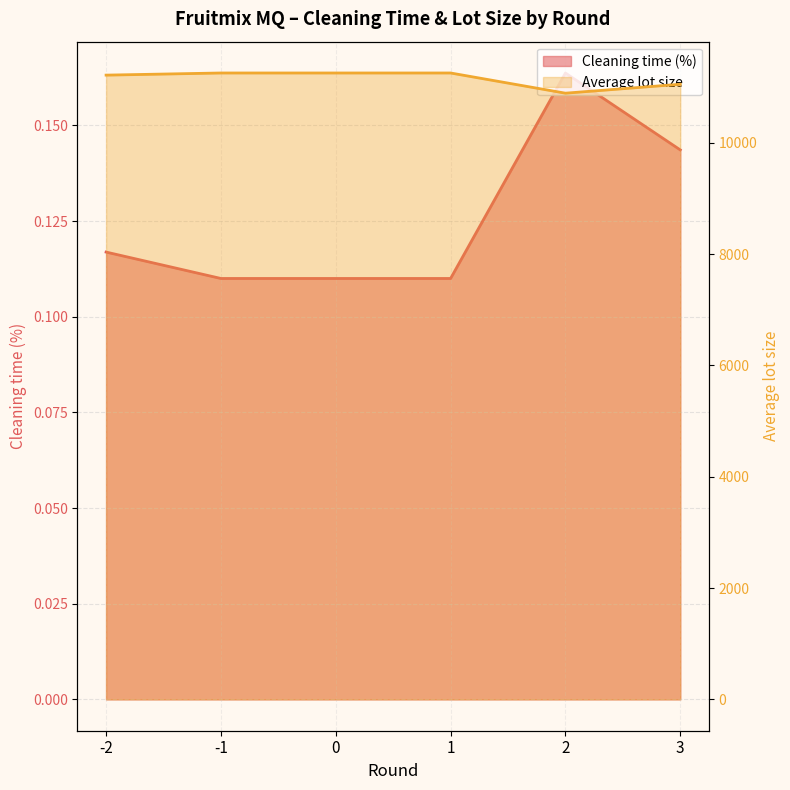

At which category is the sum across all series the highest?

-1